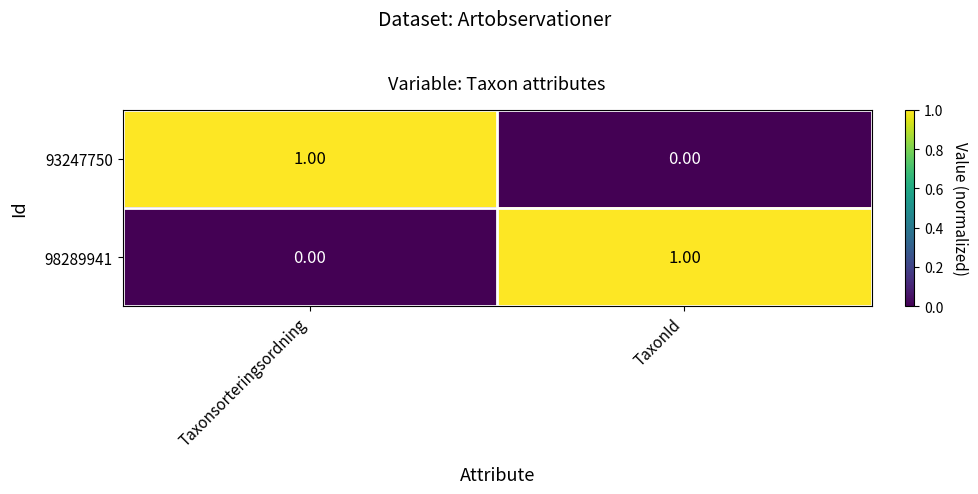

At which label does 93247750 reach its minimum?

TaxonId